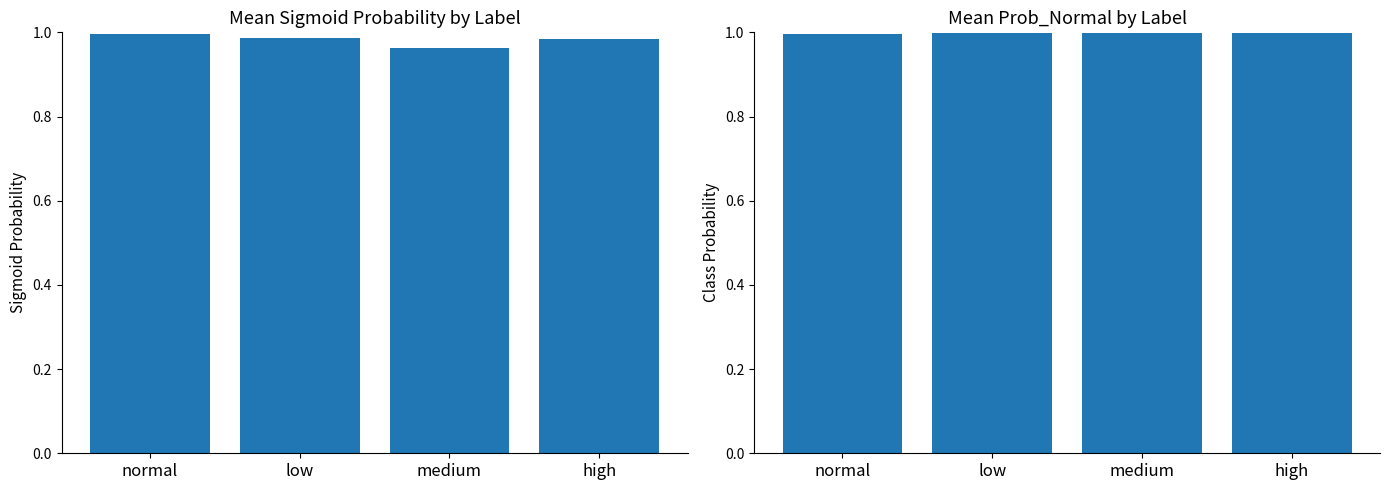

What are all the series names shown in the legend?

sigmoid_prob, prob_normal